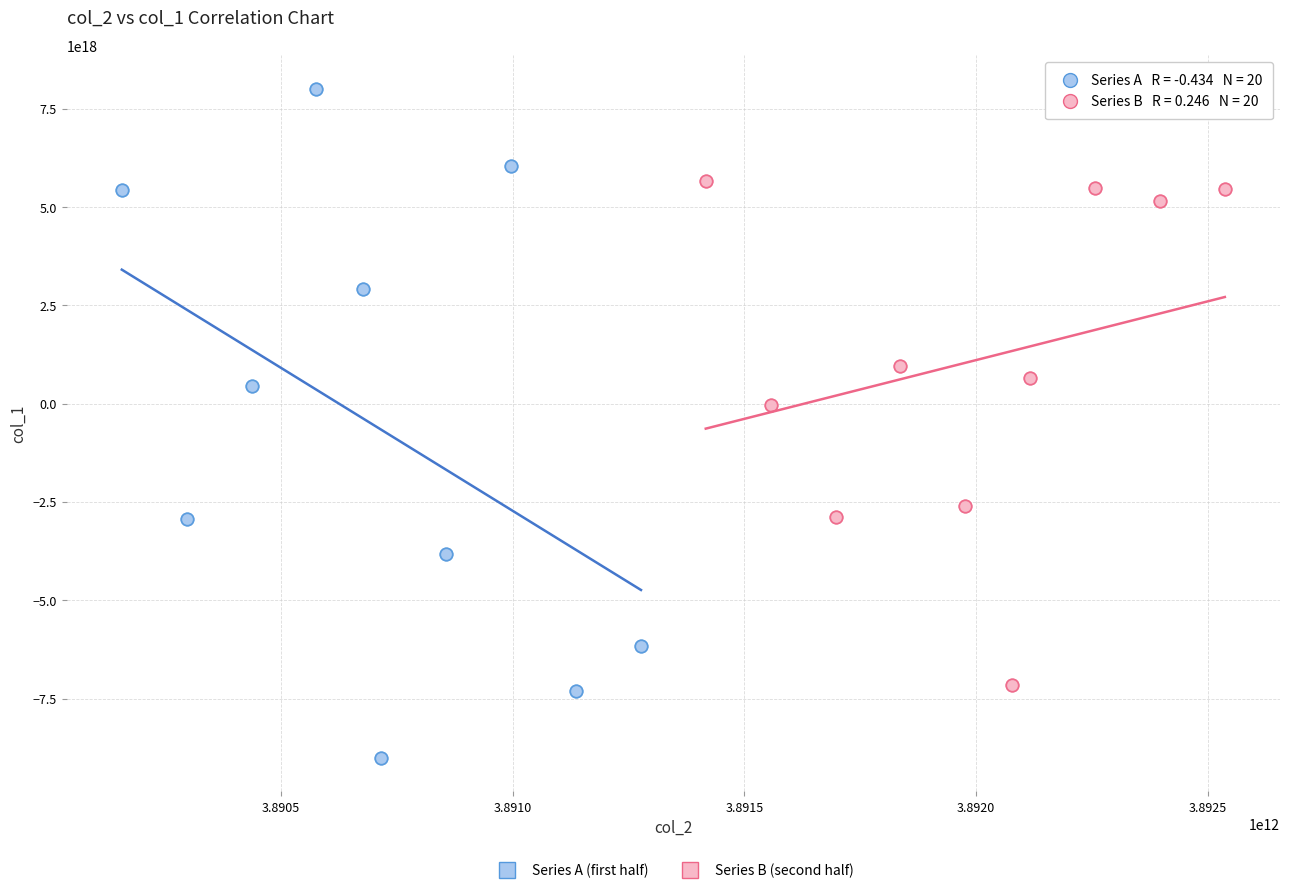

Which series contains the lowest Y value?

Series A (first half)